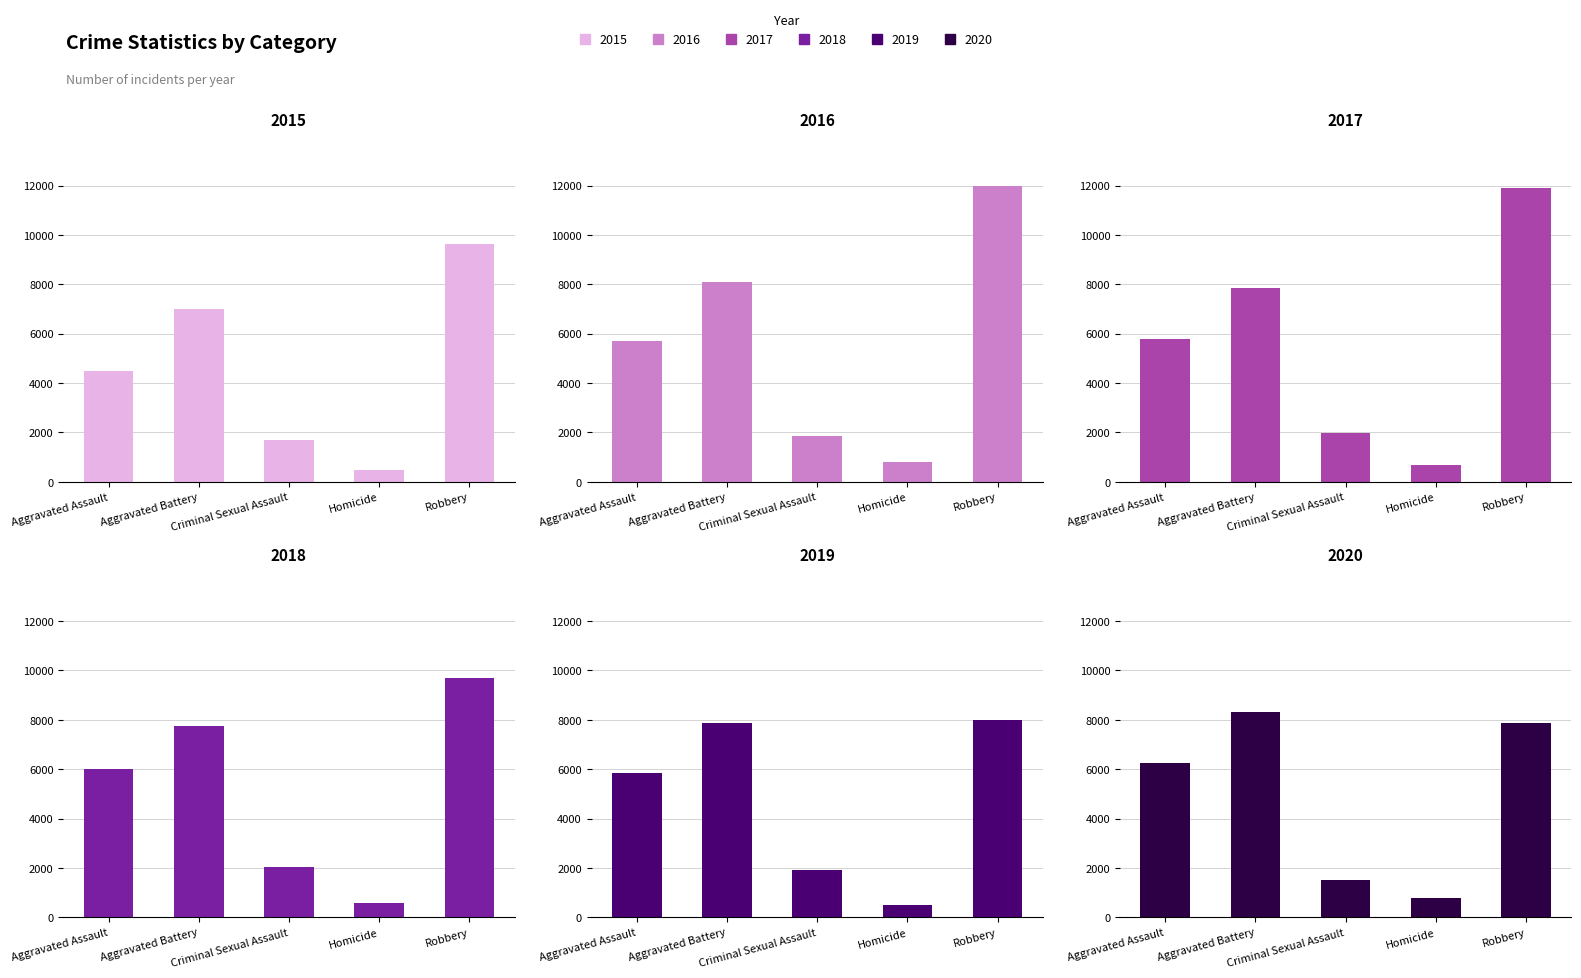

Which series has the largest range (max minus min)?

2017